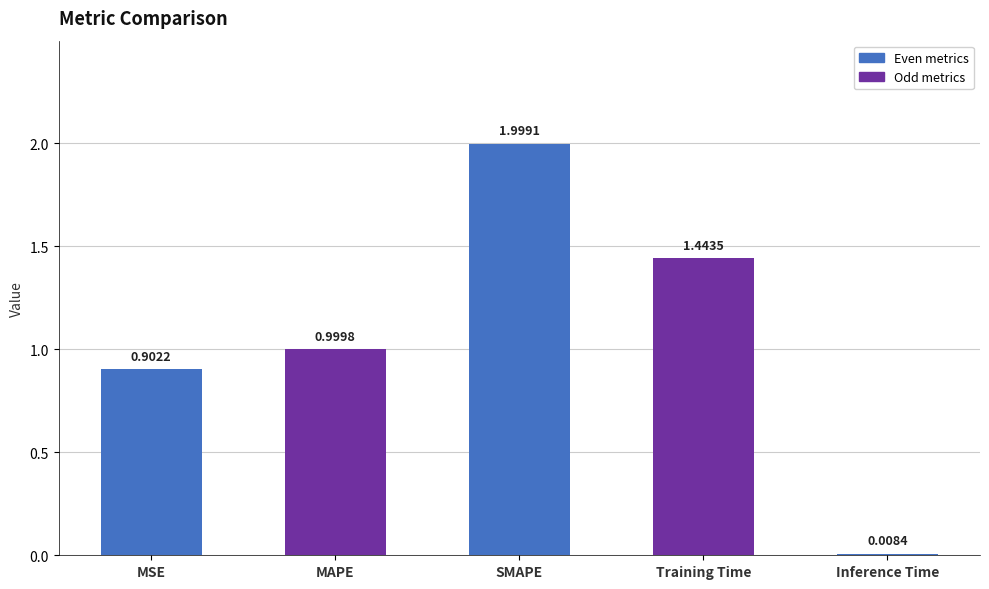

How many series are shown in this chart?

1